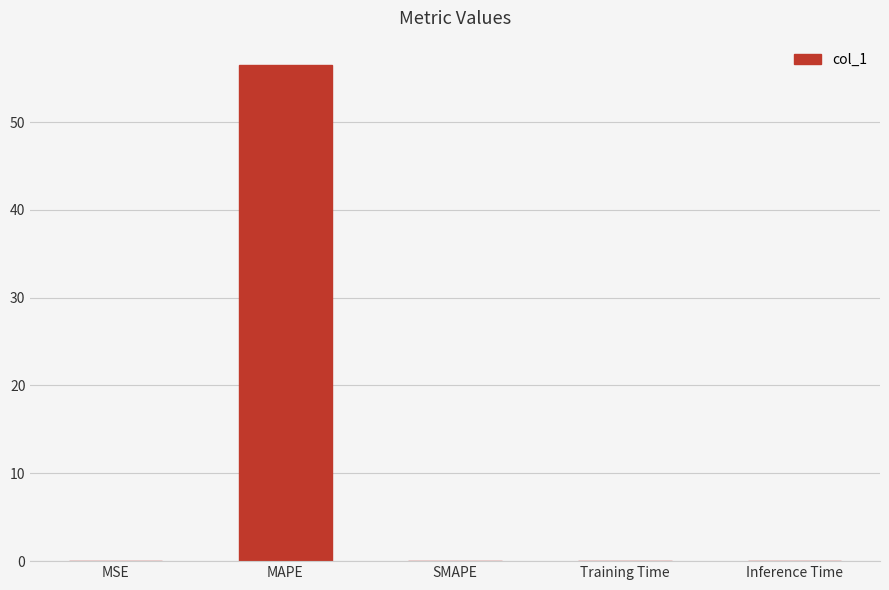

What is the sum of all values?

56.5